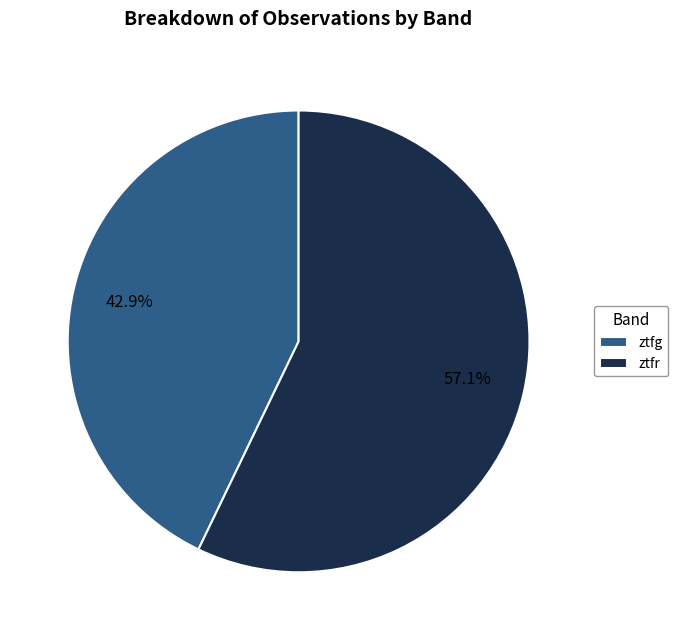

How many segments does this pie chart have?

2